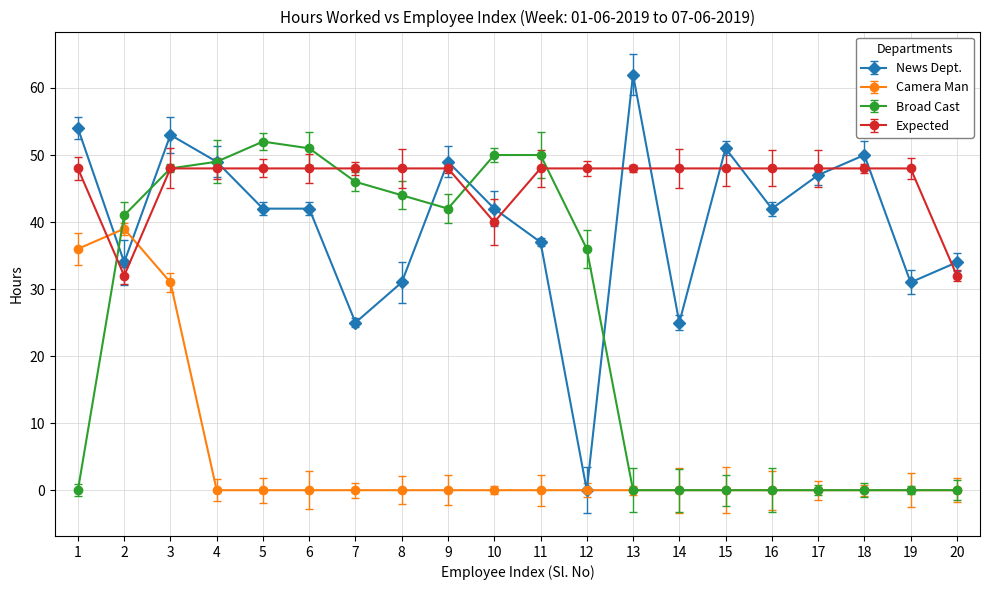

True or false: Expected and Broad Cast intersect in this chart.

True